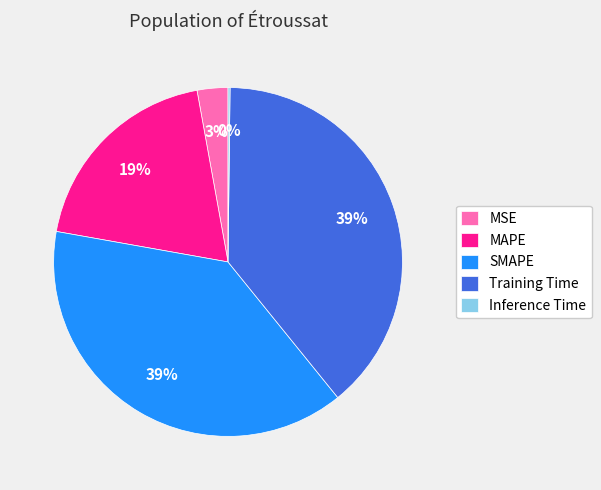

Is there any slice that represents more than half of the pie?

No